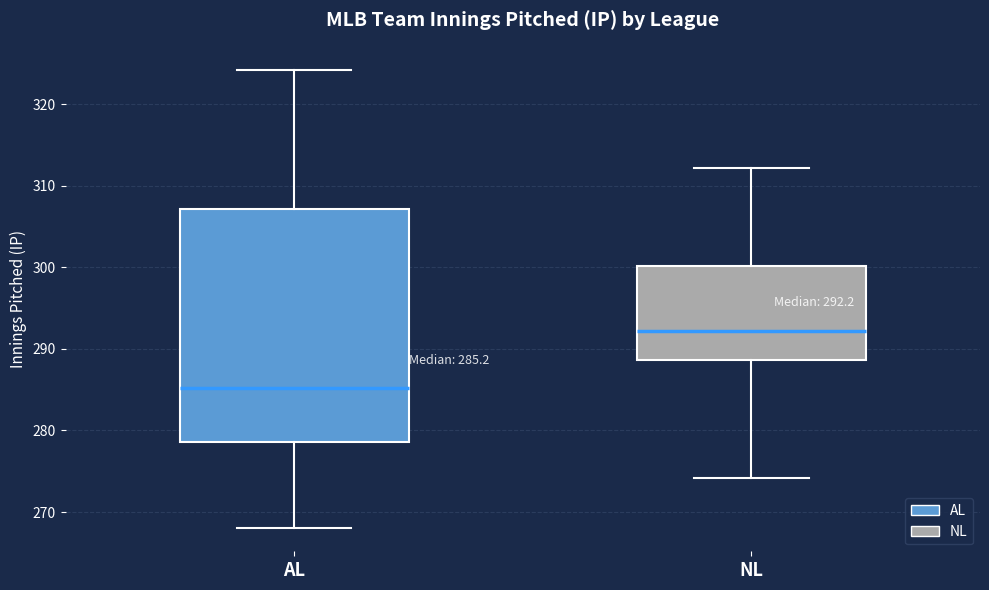

Which box has the lowest median line?

AL